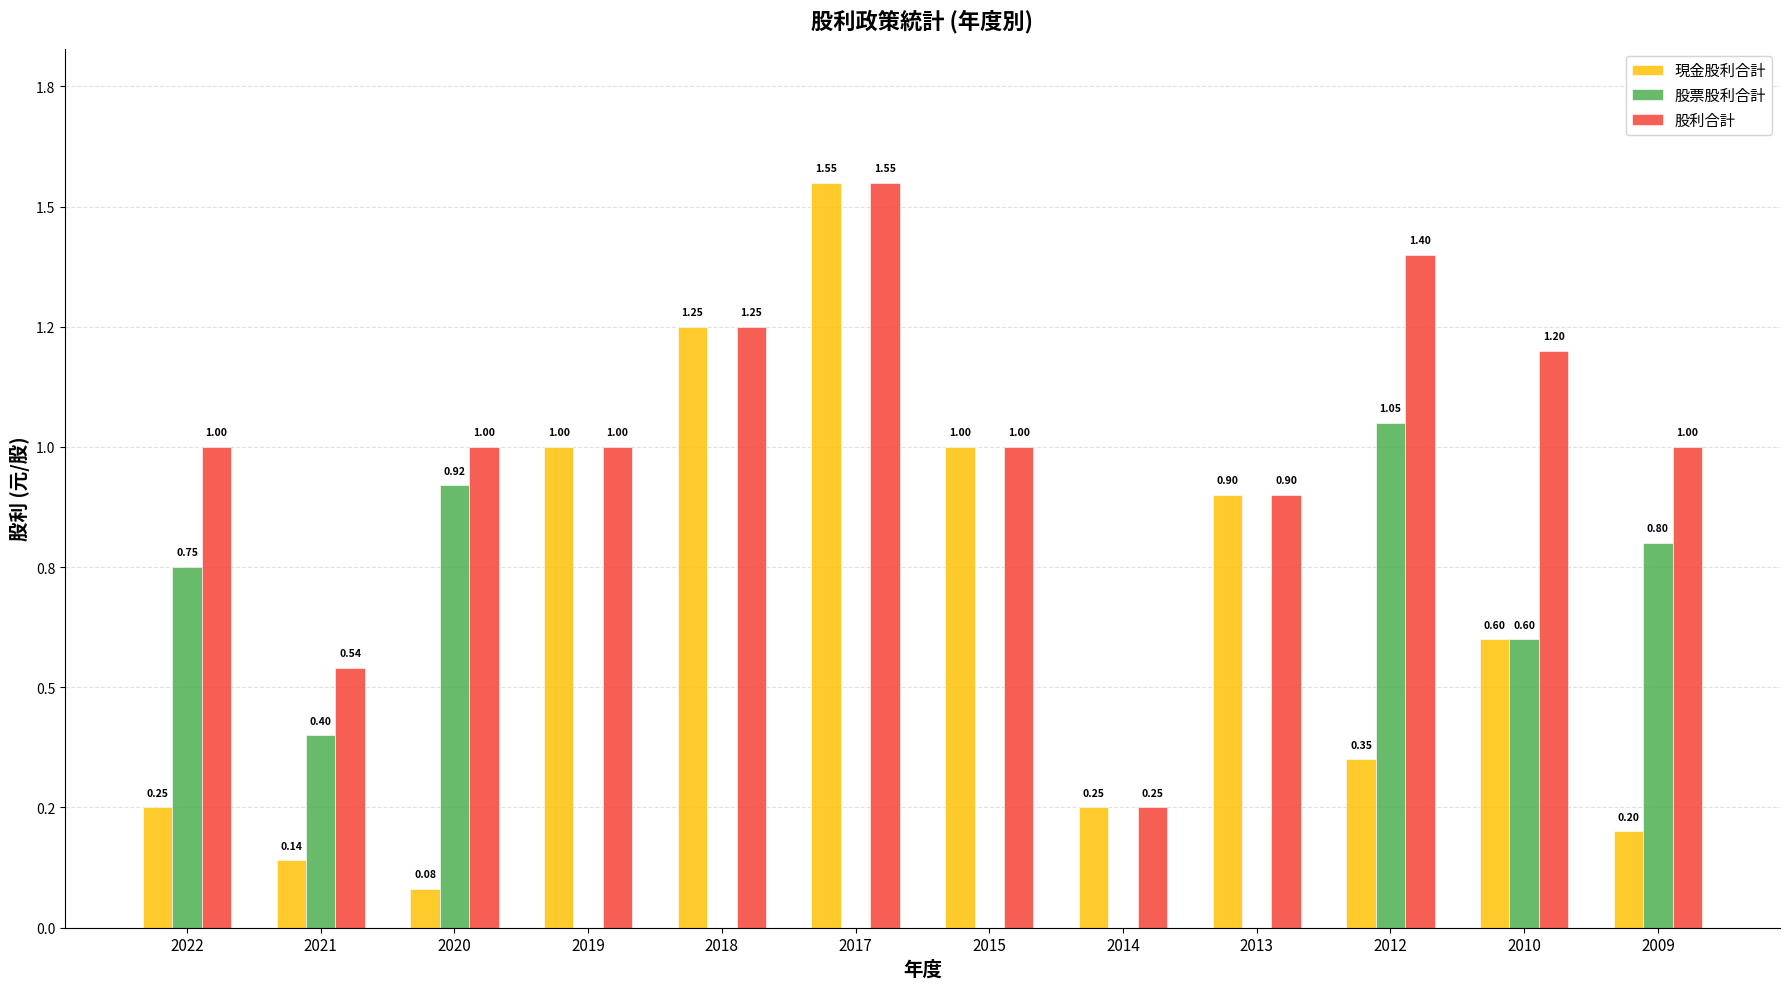

Are the bars horizontal?

No